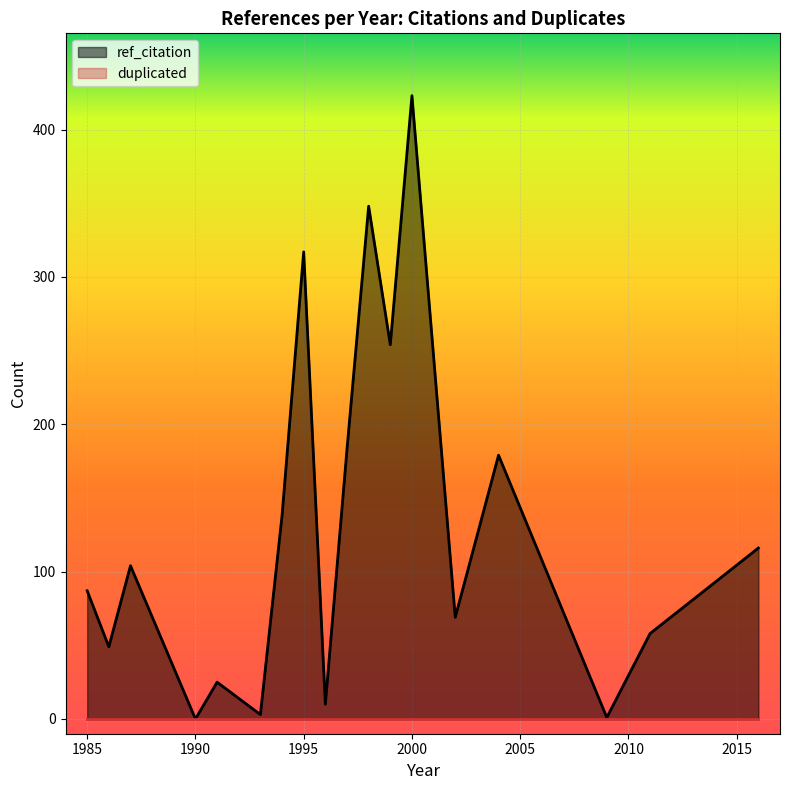

What is the sum of all ref_citation values?

2364